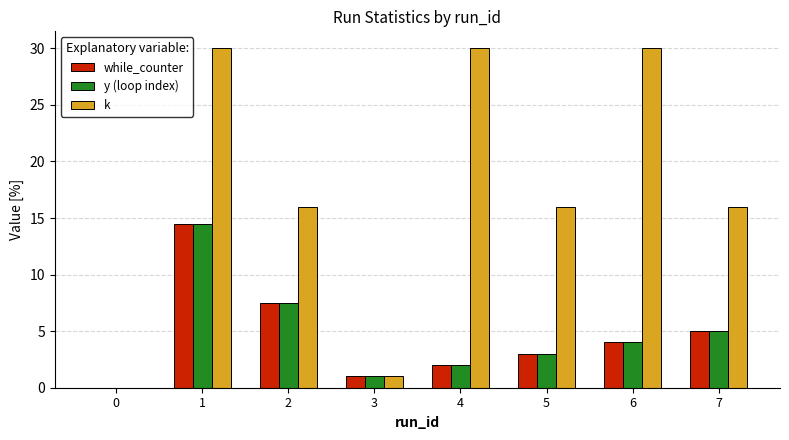

What is the average value of the while_counter series?

4.6